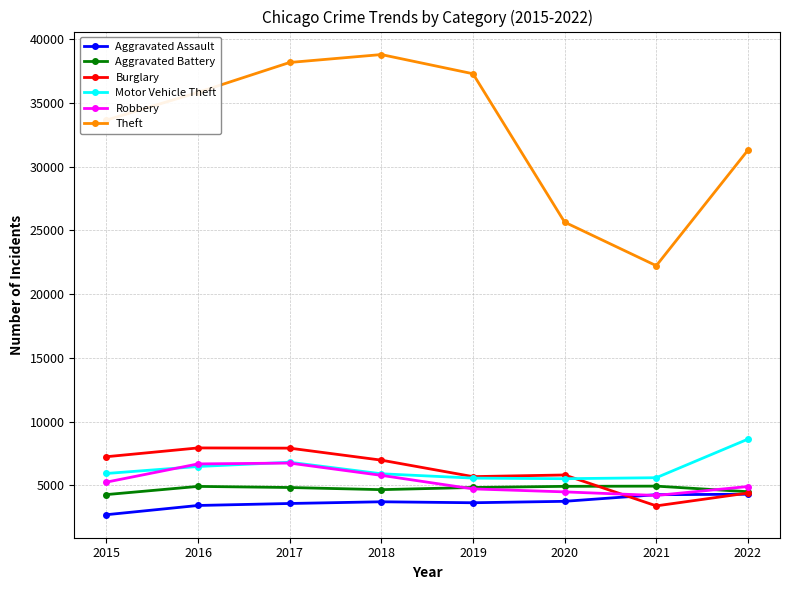

What is the total value across all series at 2018?

65848